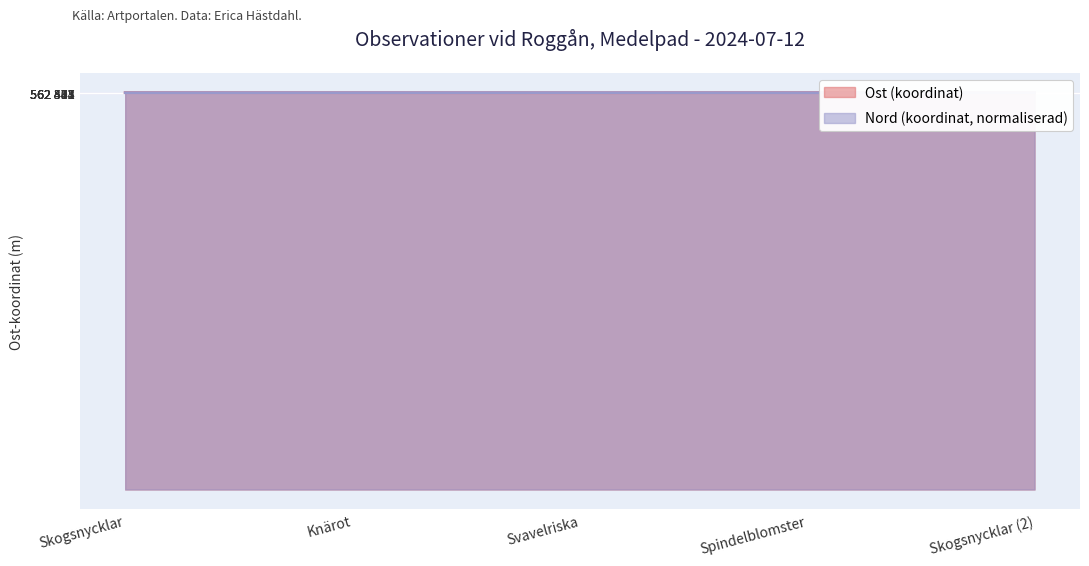

Between Svavelriska and Spindelblomster, which series saw the biggest shift?

Ost